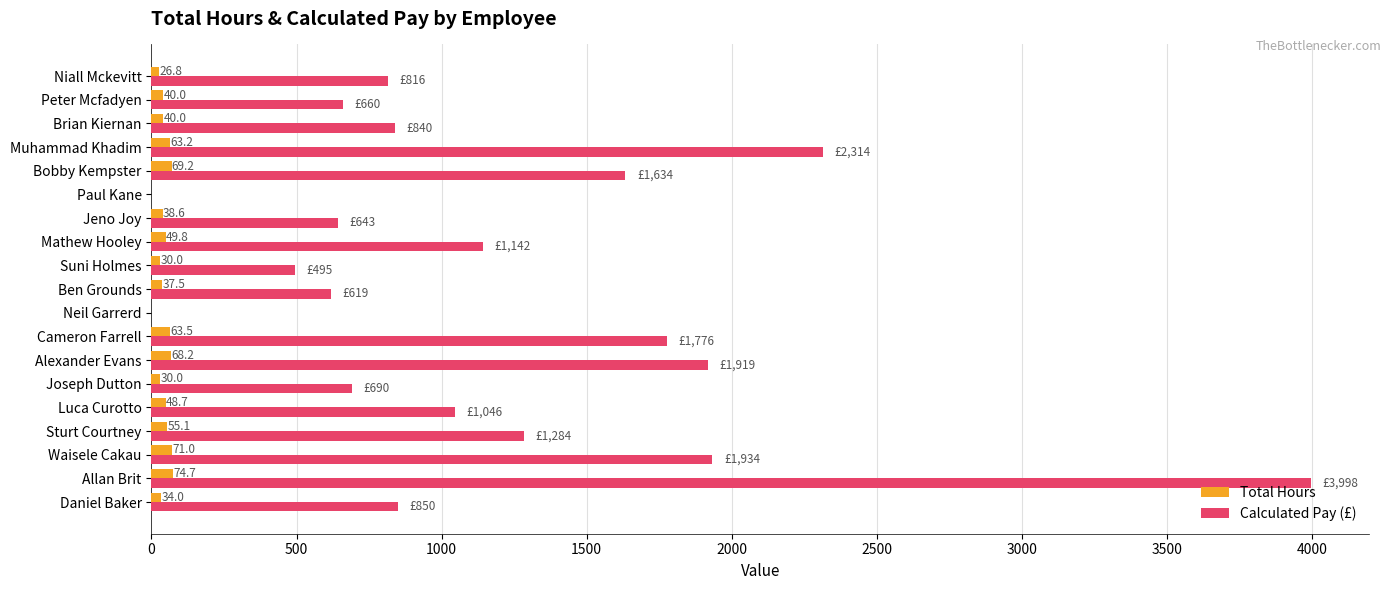

Which label corresponds to the largest value in the chart?

Allan Brit